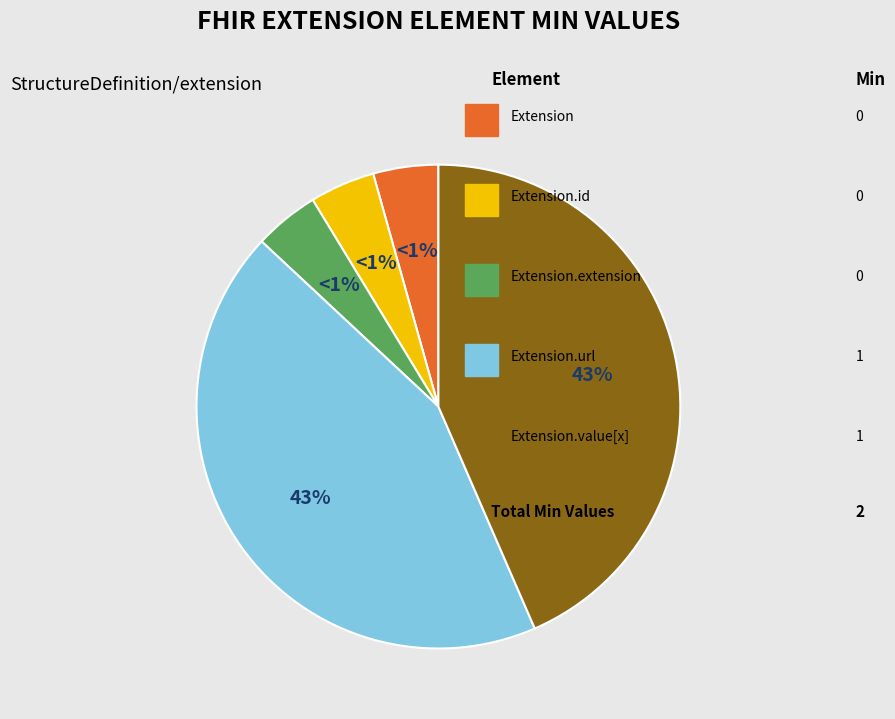

Is Extension.url the majority of the pie?

No